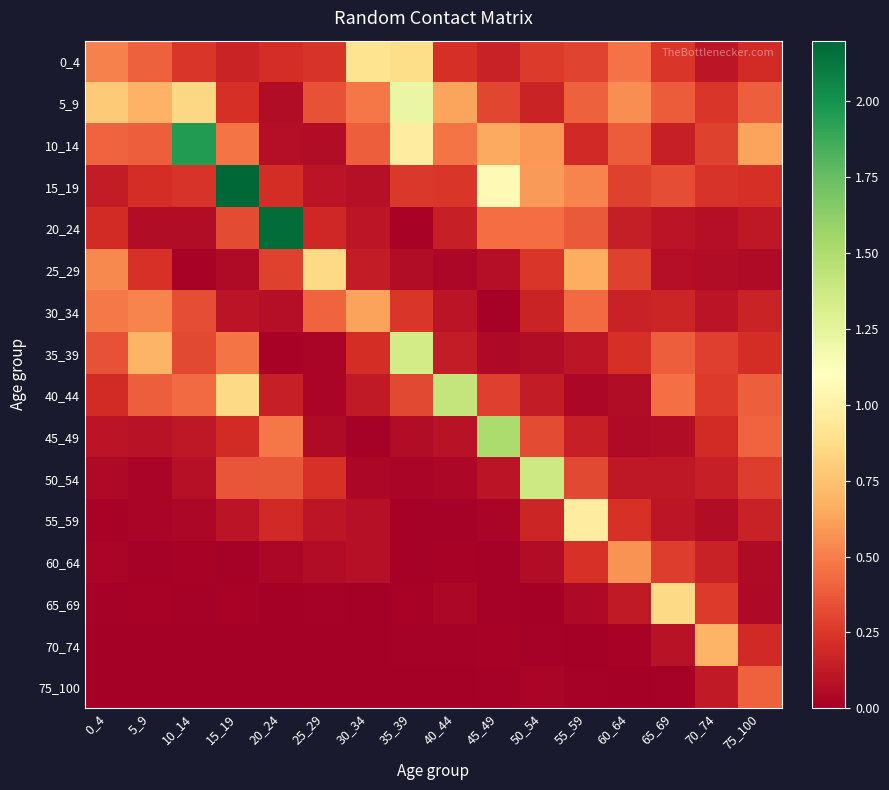

What is the total value across all series at 10_14?

4.7